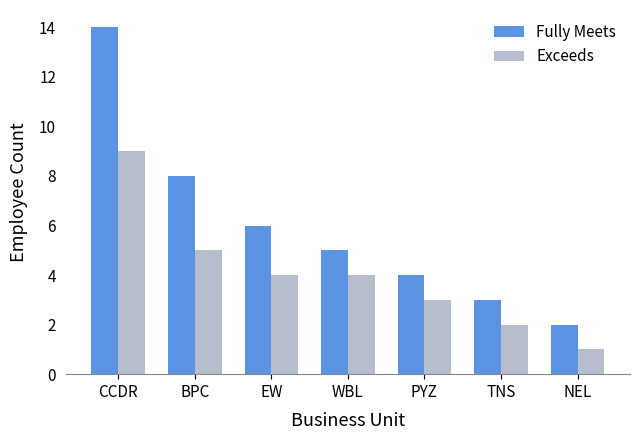

How many bars are there in each group?

2